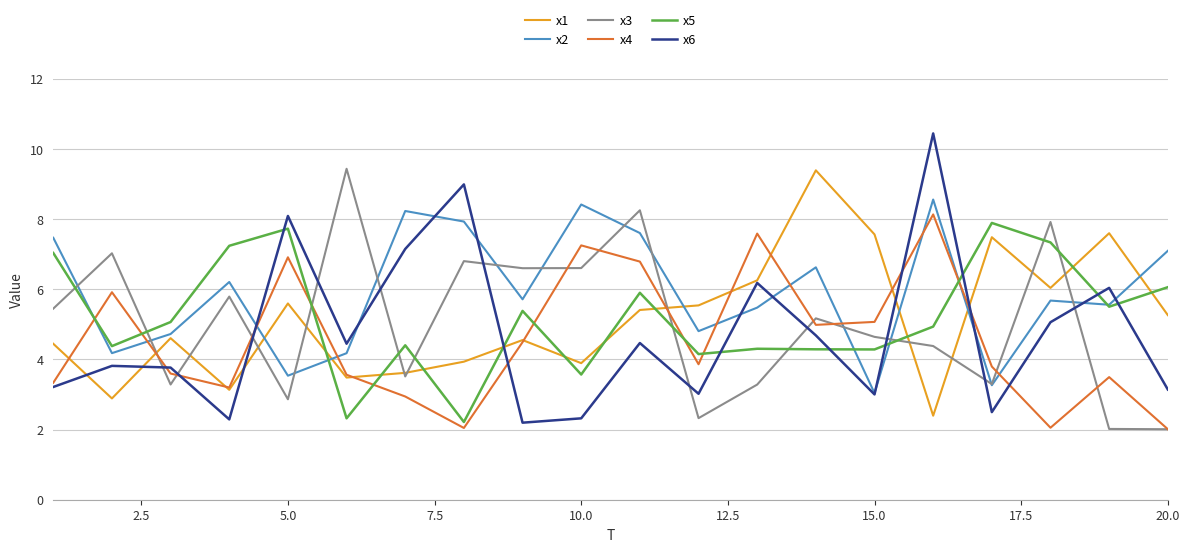

What is the minimum value shown in the chart?

2.0